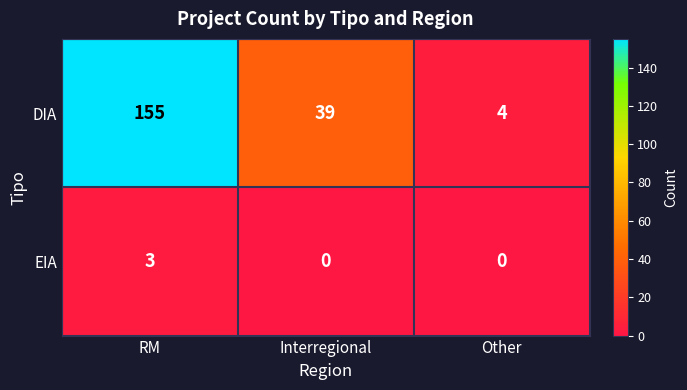

What is the maximum value shown in the chart?

155